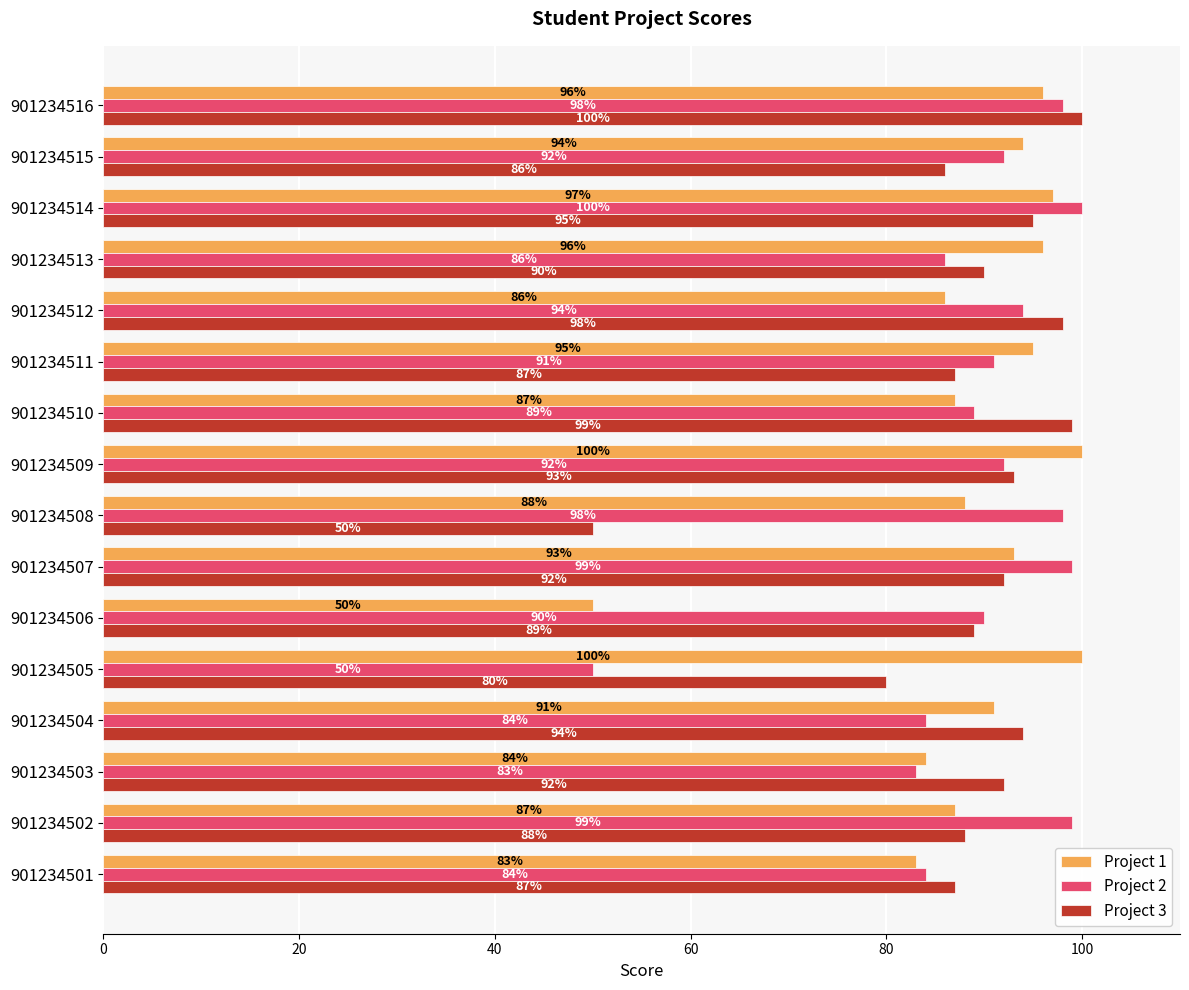

What is the difference between the maximum and minimum values in the Project 3 series?

50